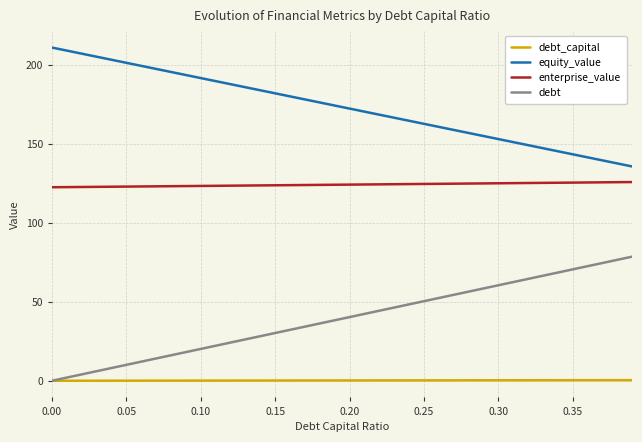

What is the greatest value displayed?

210.9